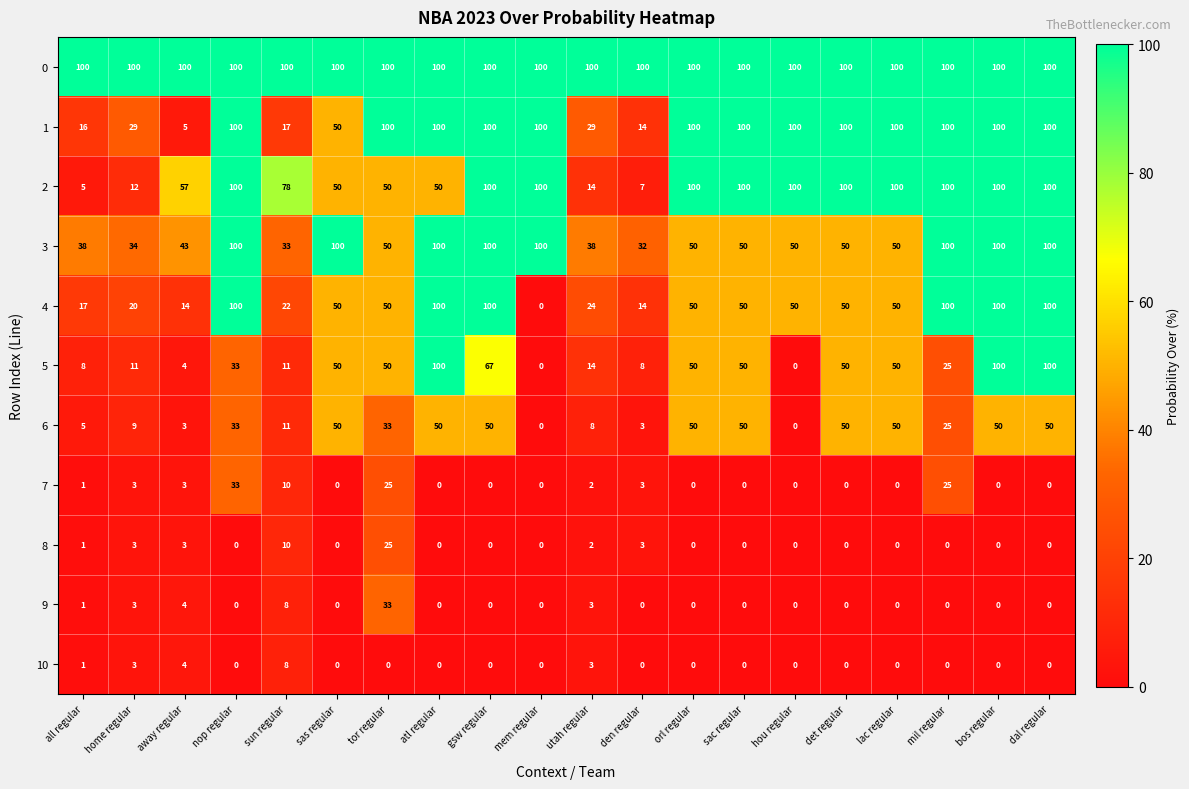

What is the highest value of the 8 series?

25